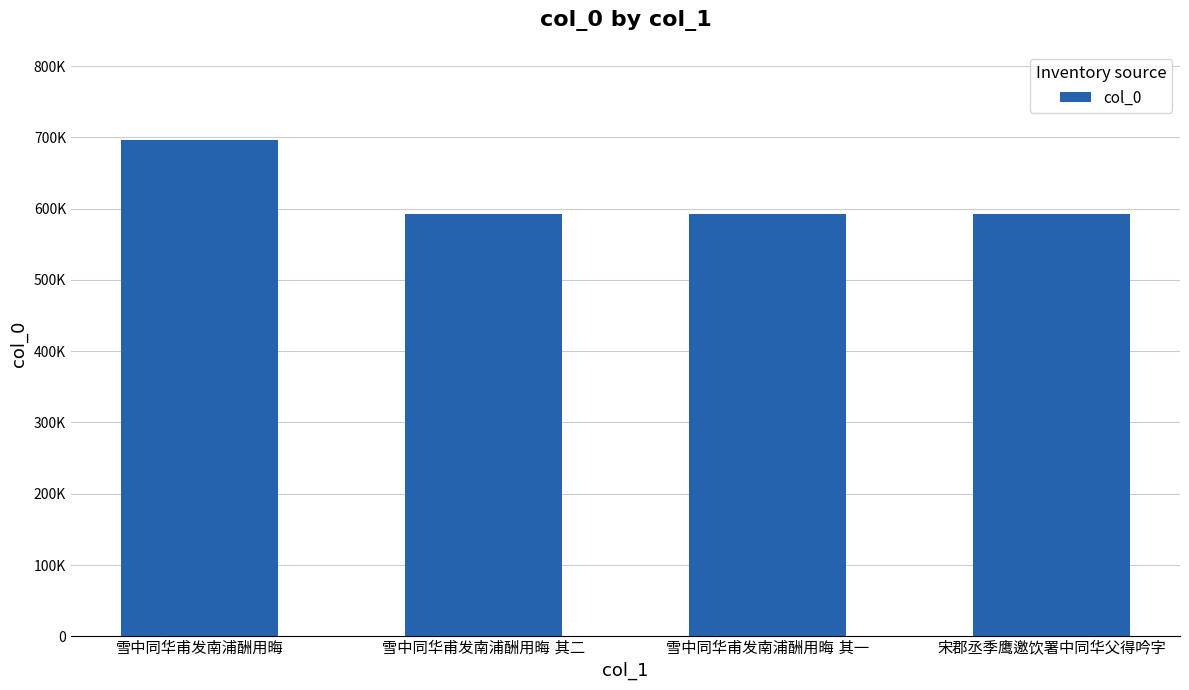

Where does the data first go above 593157?

雪中同华甫发南浦酬用晦